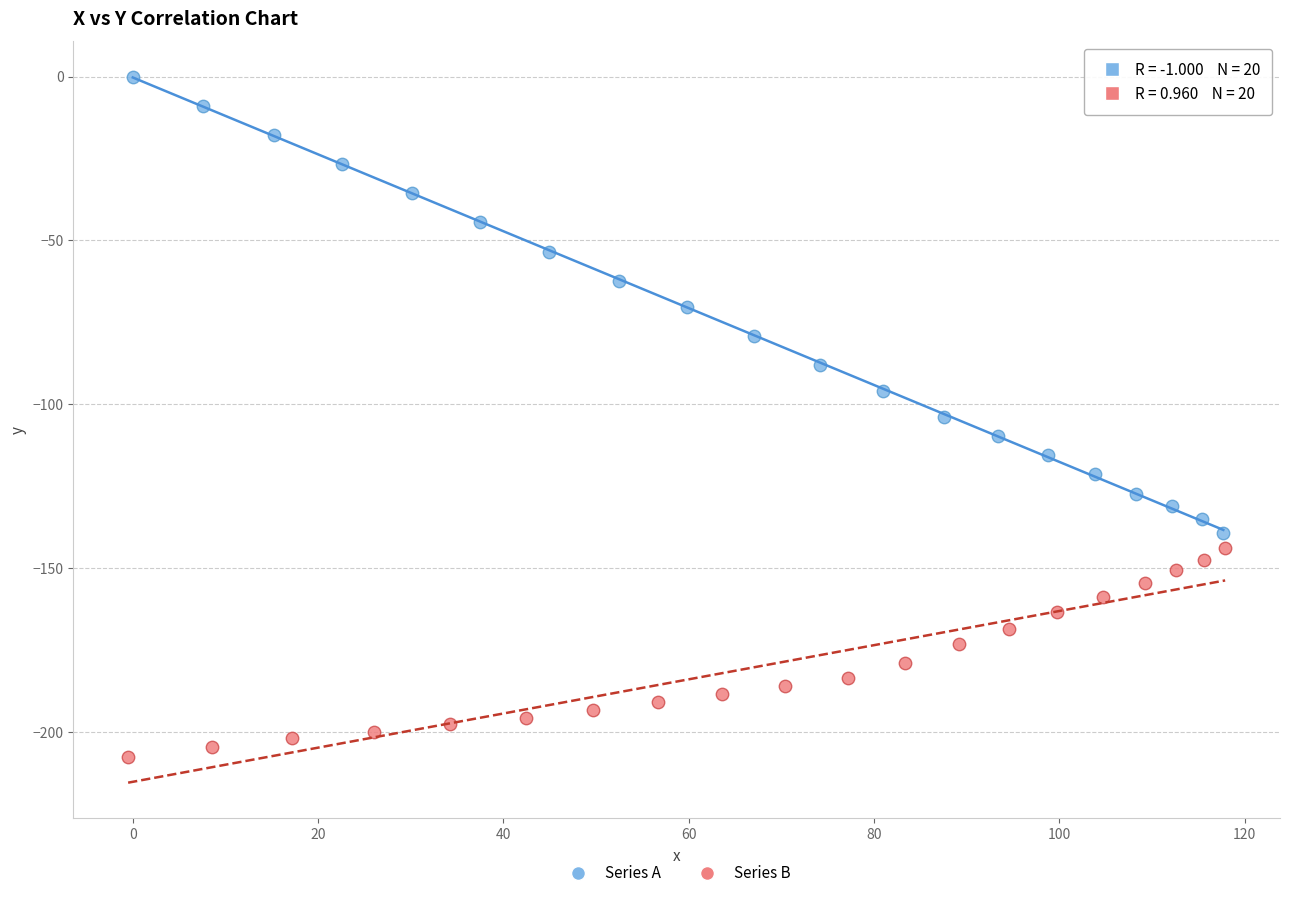

Which series contains the lowest Y value?

Series B